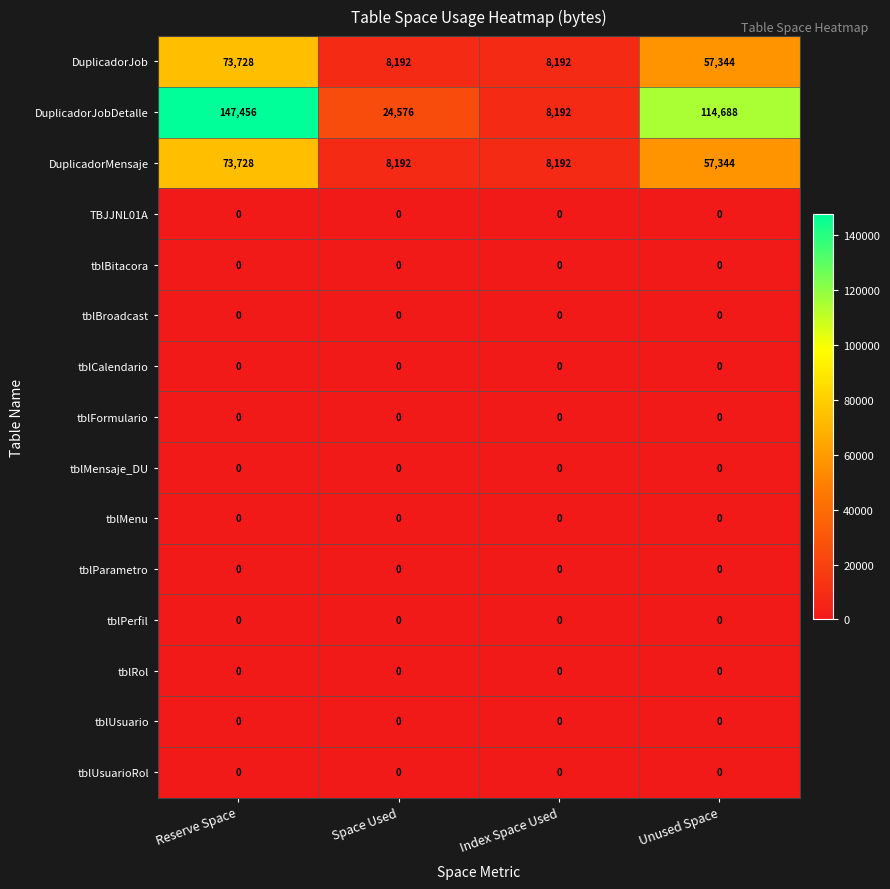

What is the difference between the highest and lowest values at Reserve Space?

147456